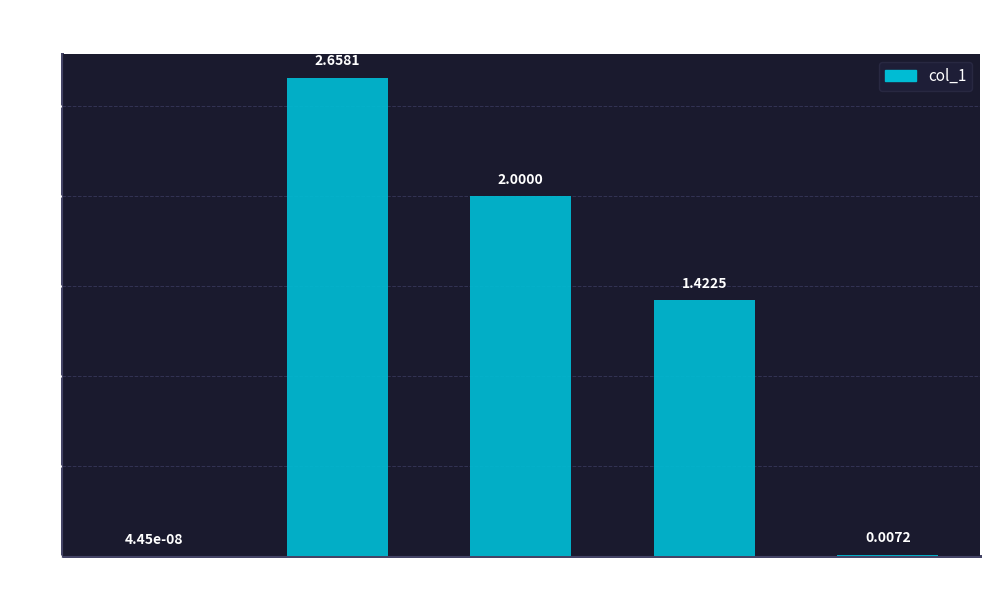

What is the sum of all values?

6.1